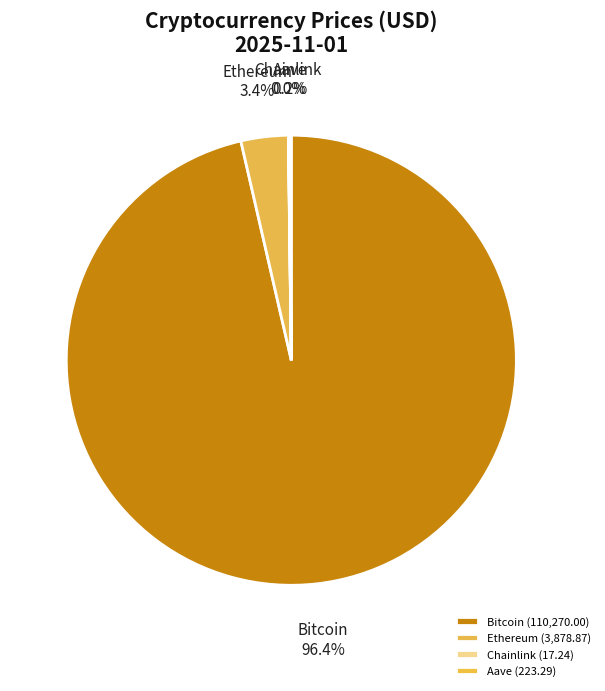

Does any single category account for the majority?

Yes